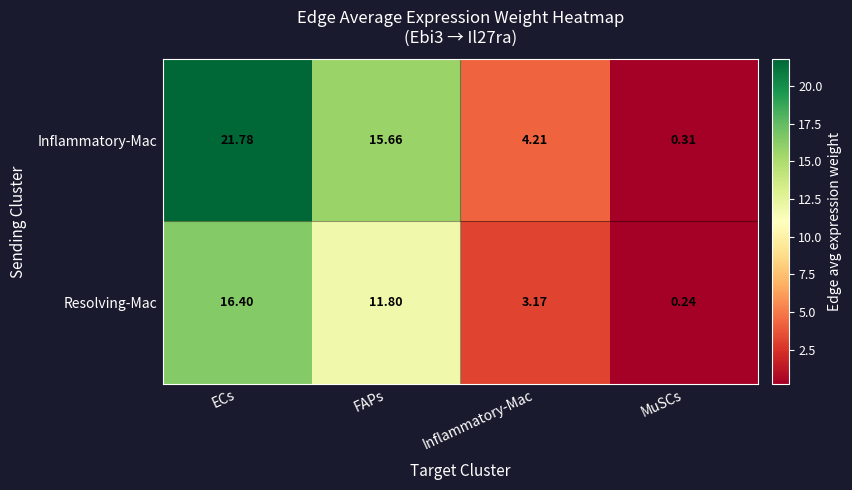

At which label does Resolving-Mac first exceed 11?

ECs